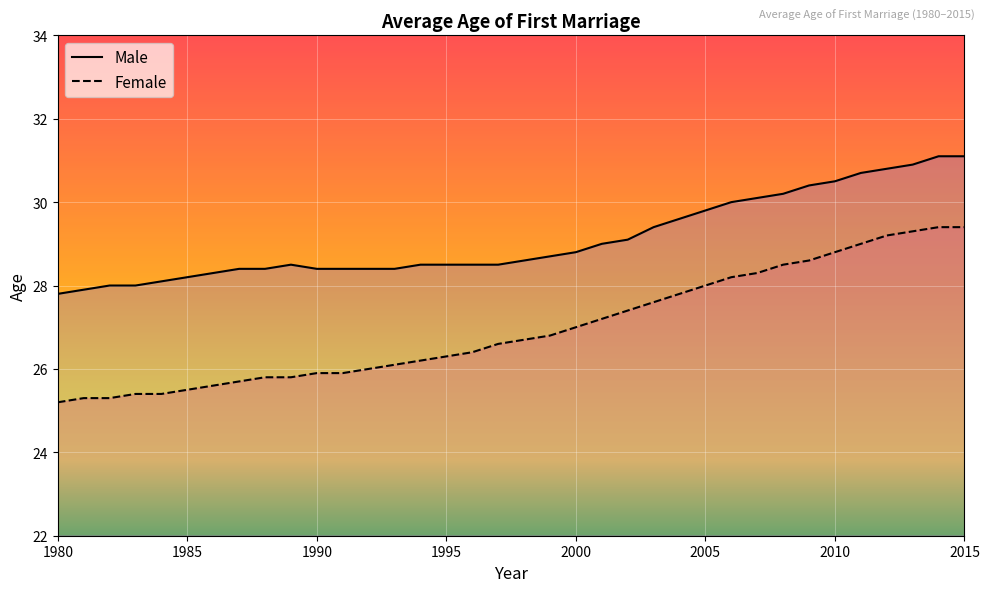

At which label does Male first exceed 28?

1984